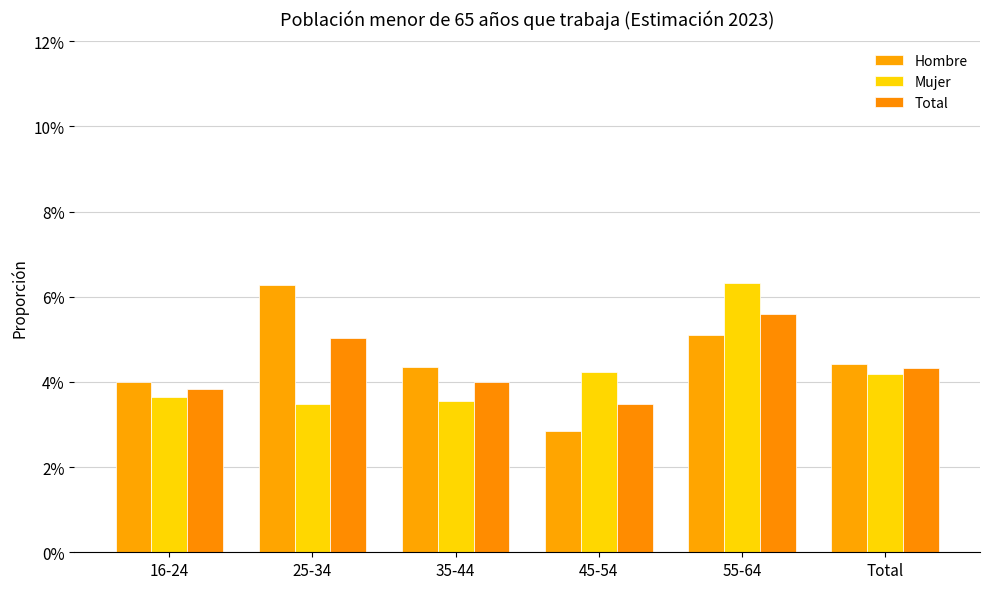

Which category has the highest value across all series?

55-64